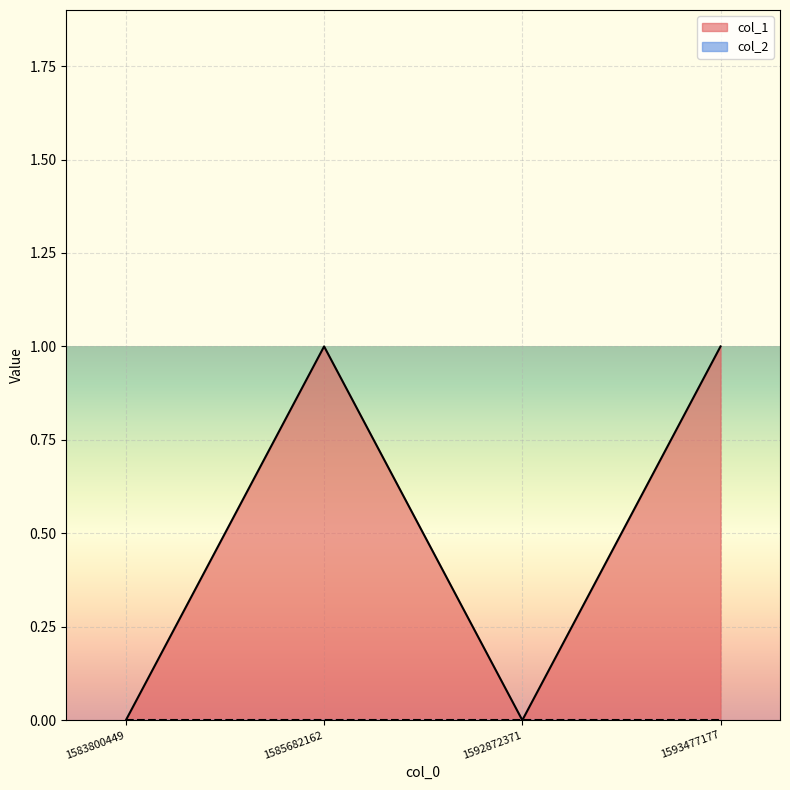

Reading right to left, list all the values displayed in this chart.

1	0	1	0